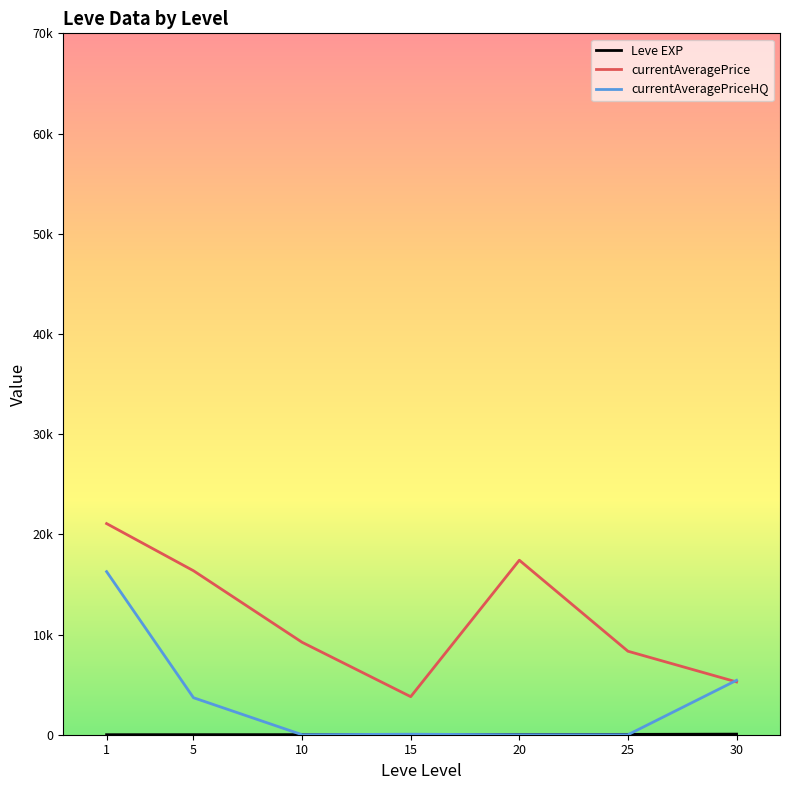

Does the chart have visible grid lines?

No